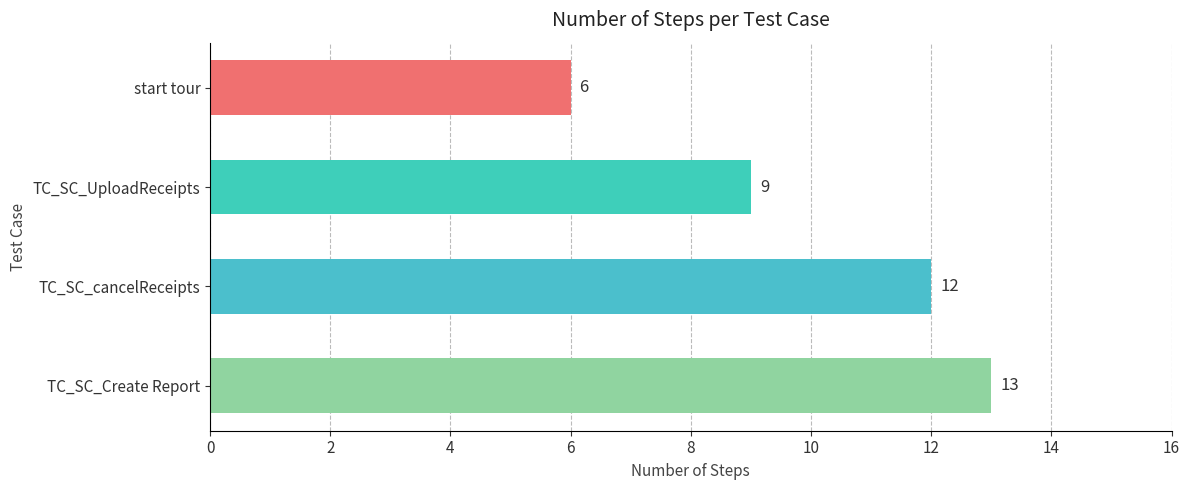

True or false: the data shows 6 at TC_SC_Create Report.

False